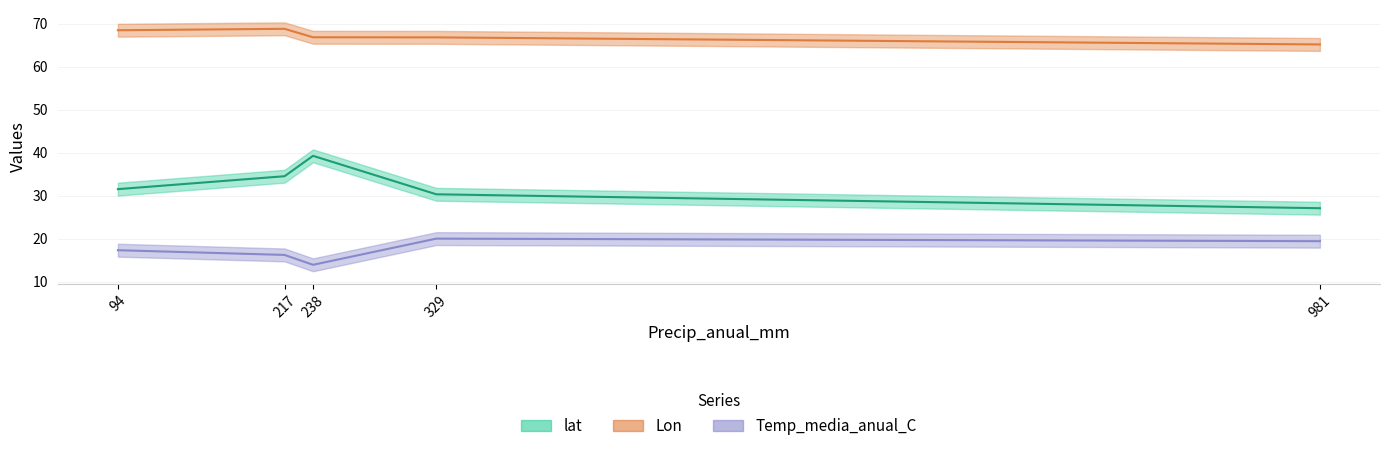

At which category is the sum across all series the highest?

238